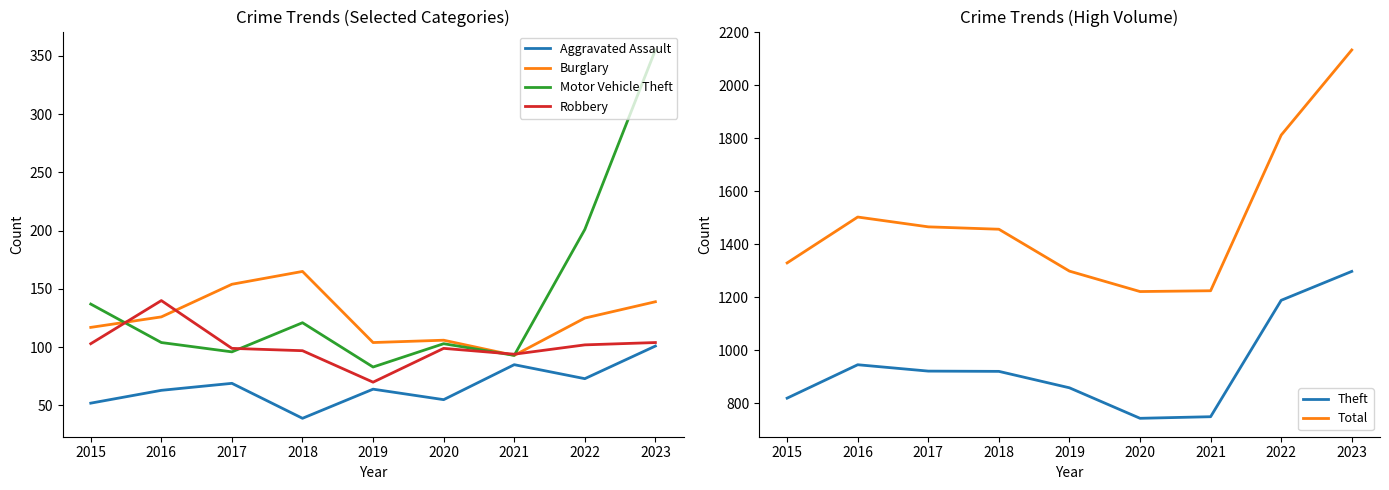

What are all the series names shown in the legend?

Aggravated Assault, Burglary, Motor Vehicle Theft, Robbery, Theft, Total